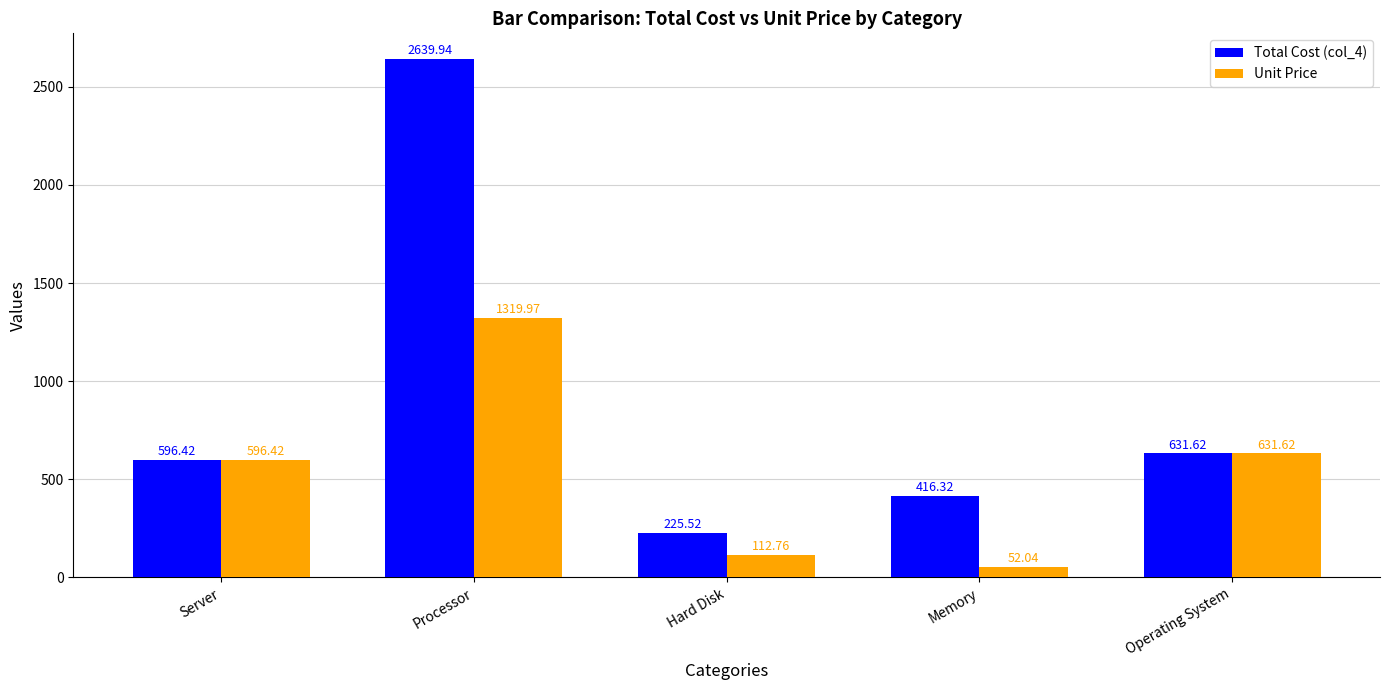

Count the number of categories in the chart.

5